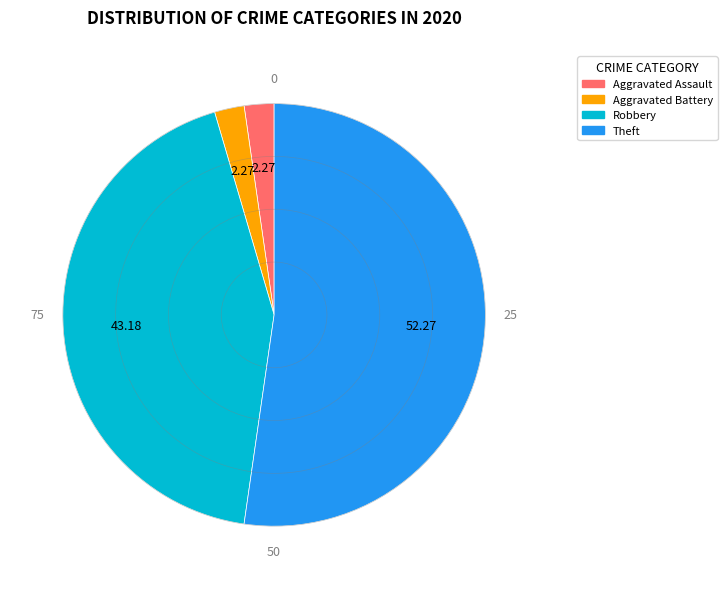

How many segments does this pie chart have?

4